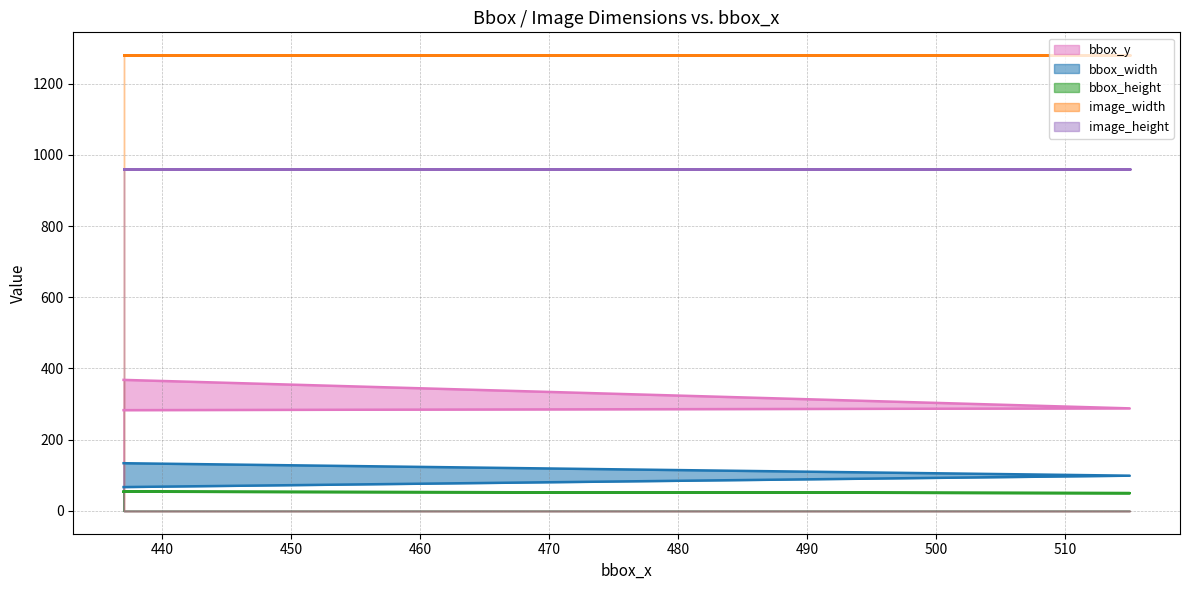

Is the value of bbox_width at 515 greater than the value of bbox_height at 437?

Yes